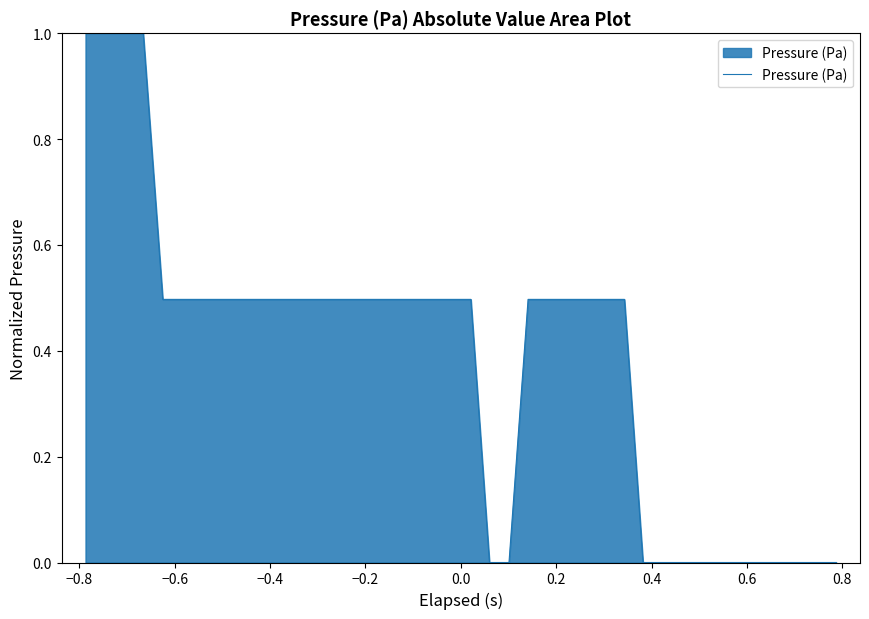

What is the difference between the maximum and minimum values?

1.0